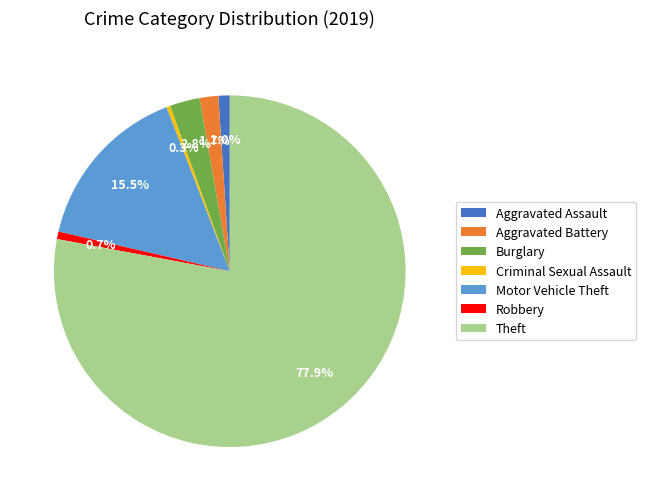

Is there a majority slice in this chart?

Yes